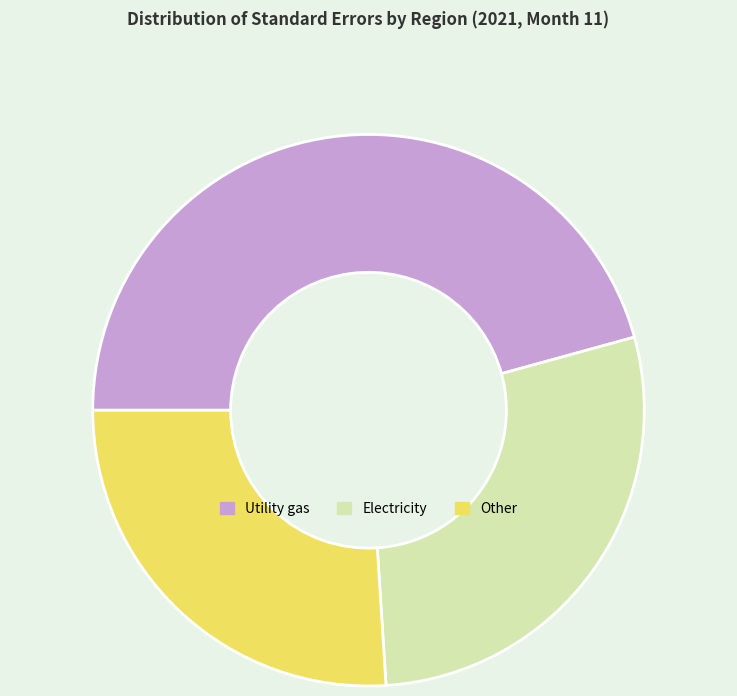

How many segments does this pie chart have?

3